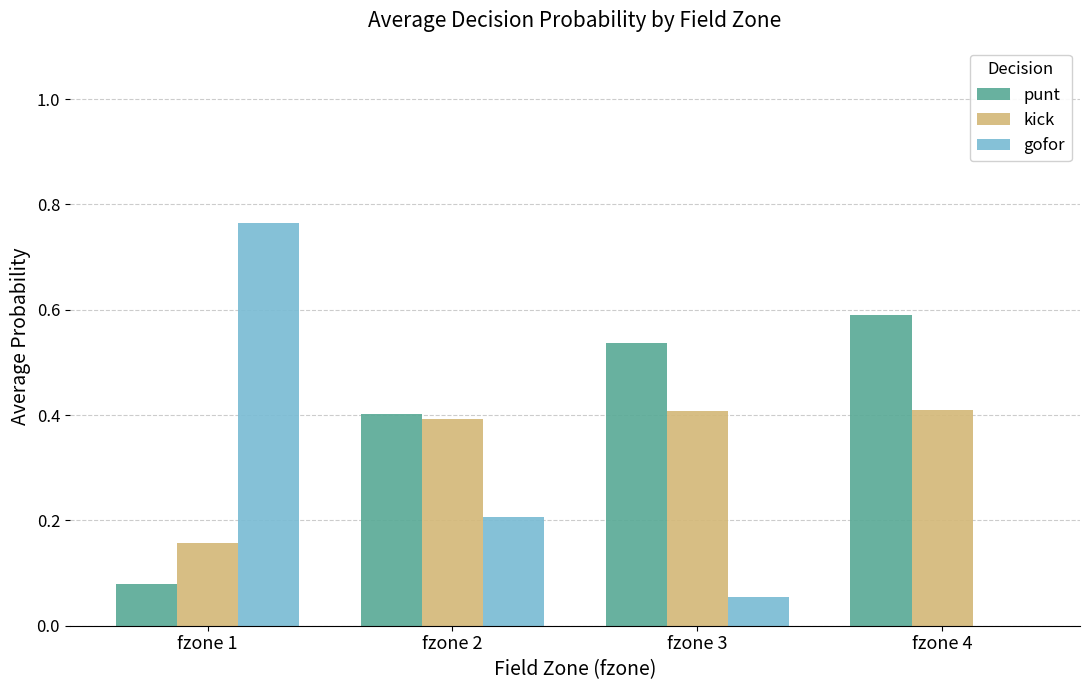

Which series changed the most between fzone 1 and fzone 2?

gofor